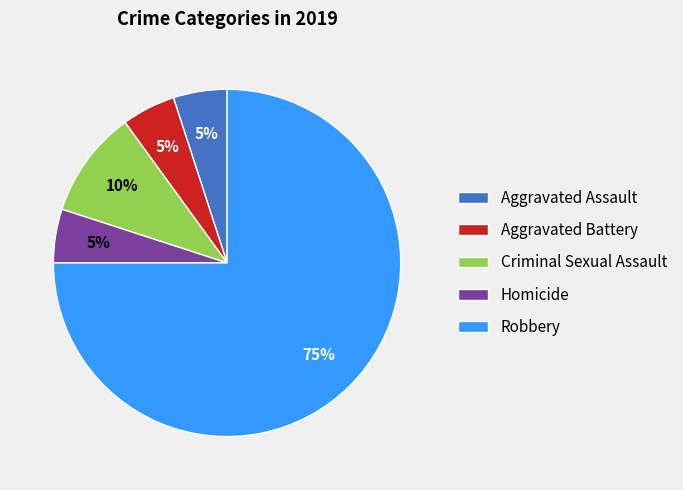

Between Aggravated Battery and Criminal Sexual Assault, which is larger?

Criminal Sexual Assault